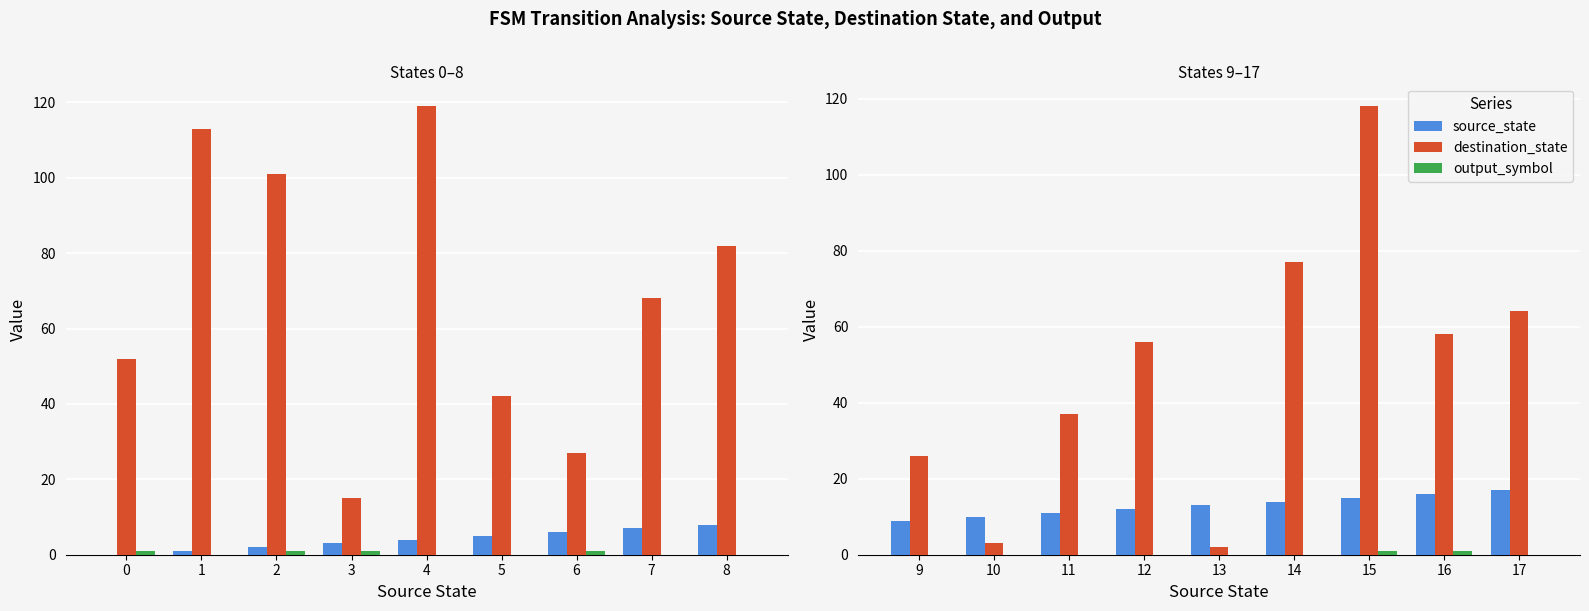

How many groups of bars are there?

9